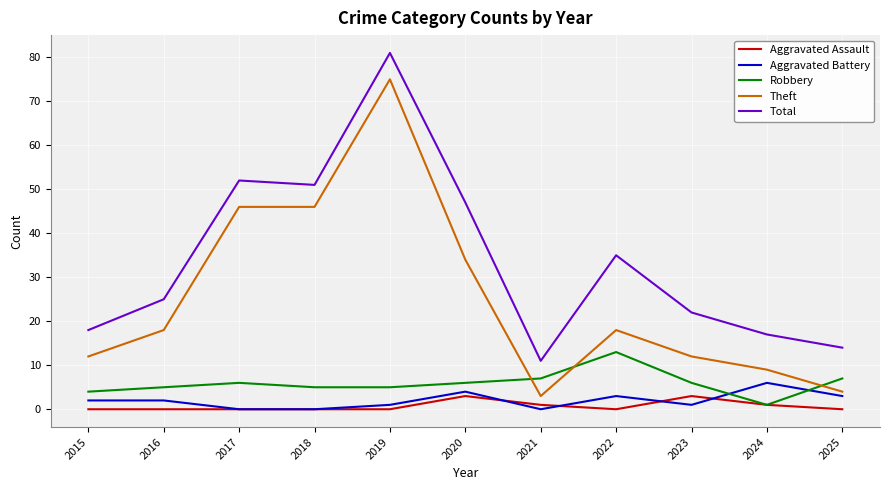

Is this an area chart (filled region under the line)?

No